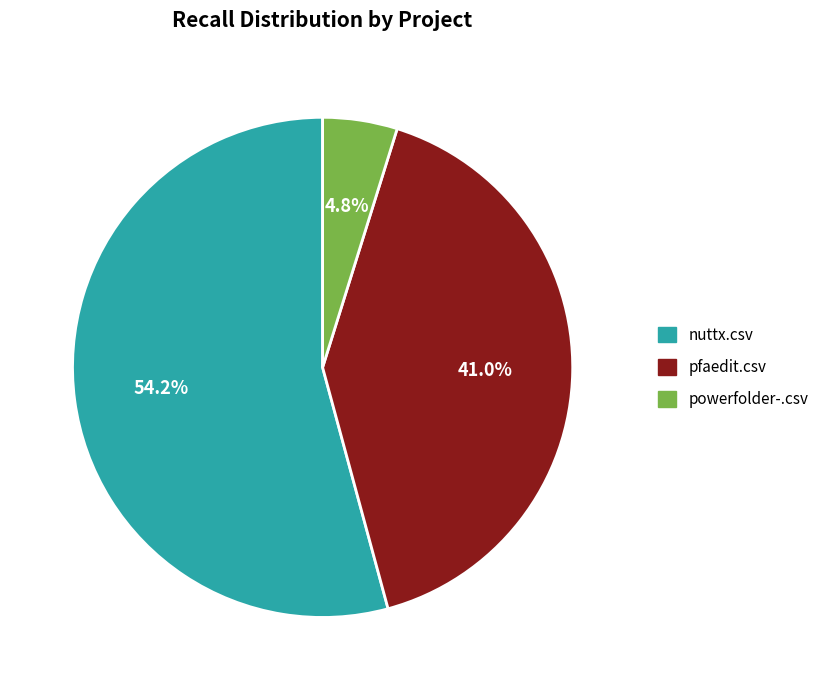

The nuttx.csv slice represents 54% of the pie. True or false?

True